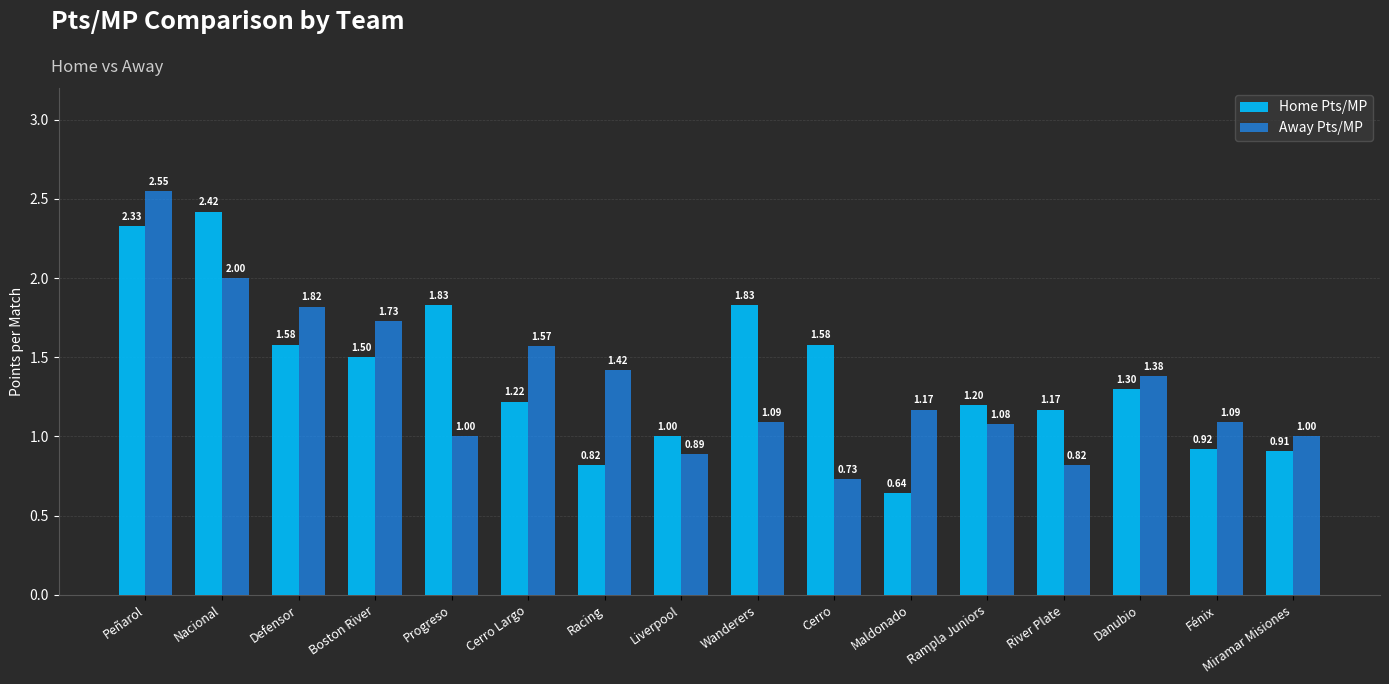

Rank the series at Progreso from lowest to highest value.

Away Pts/MP, Home Pts/MP